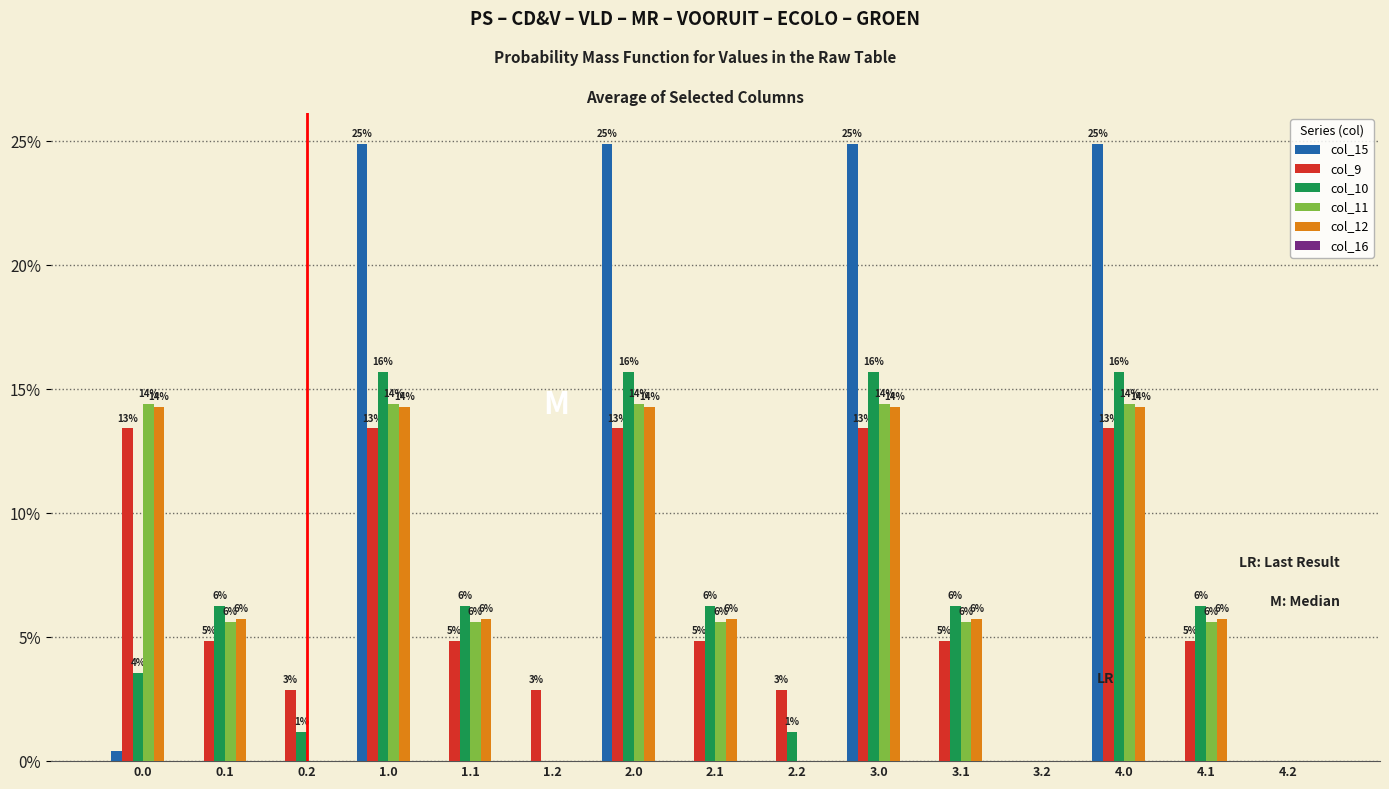

Does the chart contain stacked bars?

No